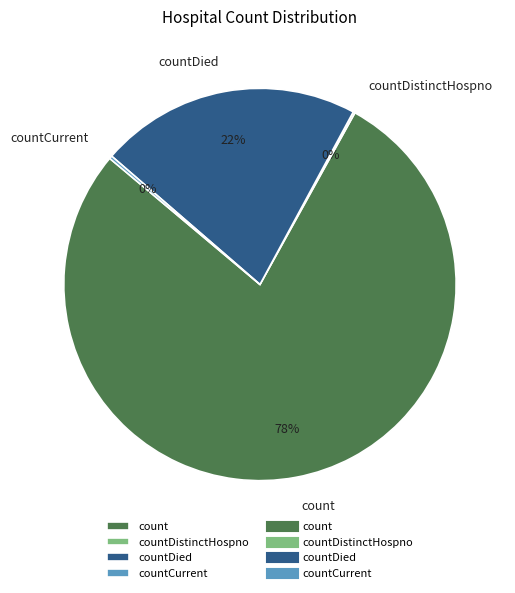

Which slice is the largest?

count